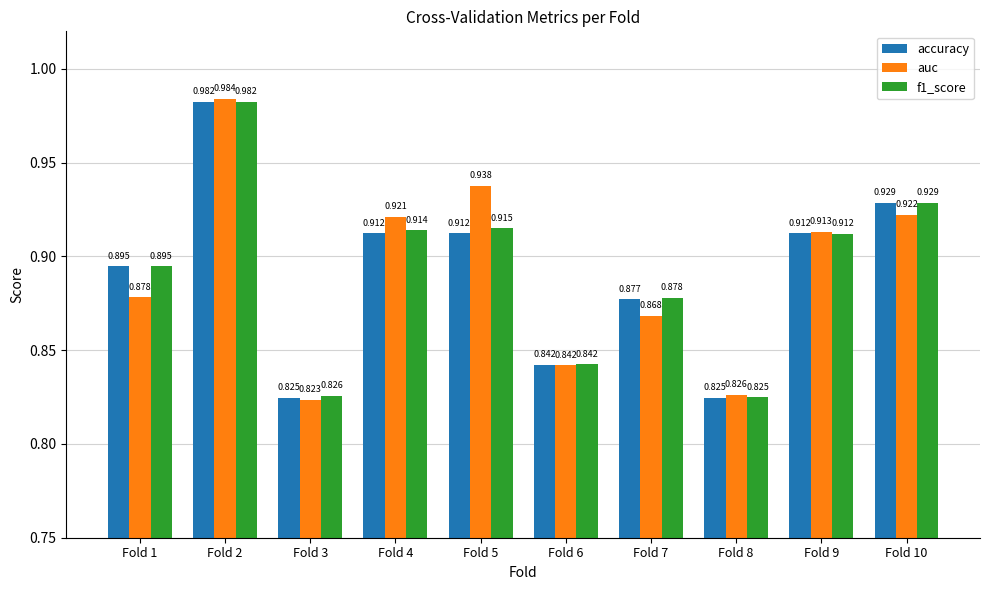

Between Fold 5 and Fold 8, which series saw the biggest shift?

auc